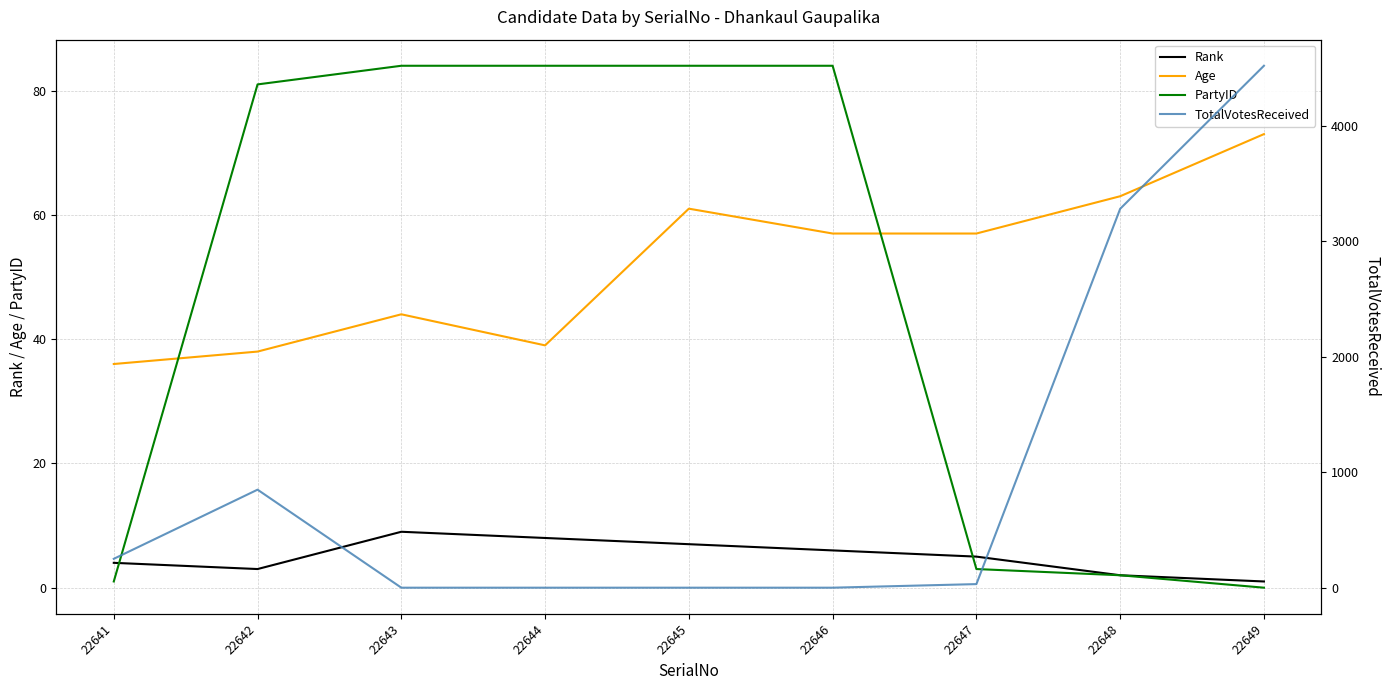

What value does the Age series have at 22647, to the nearest 5?

55